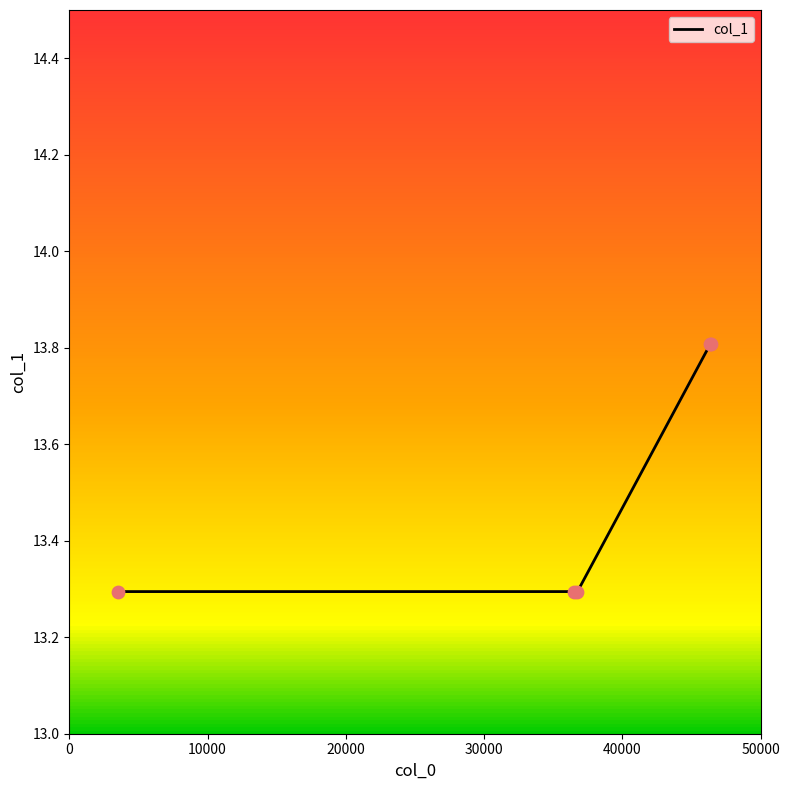

What is the difference between the second highest and minimum values?

0.5